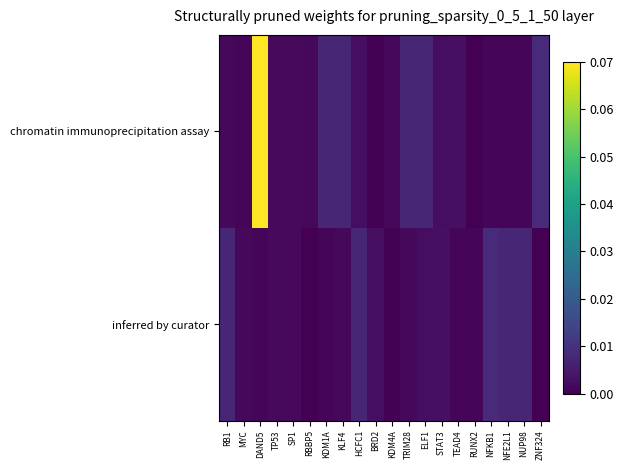

Reading left to right, list all the values displayed in this chart.

chromatin immunoprecipitation assay: RB1=0.0	MYC=0.0	DAND5=0.1	TP53=0.0	SP1=0.0	RBBP5=0.0	KDM1A=0.0	KLF4=0.0	HCFC1=0.0	BRD2=0.0	KDM4A=0.0	TRIM28=0.0	ELF1=0.0	STAT3=0.0	TEAD4=0.0	RUNX2=0.0	NFKB1=0.0	NFE2L1=0.0	NUP98=0.0	ZNF324=0.0
inferred by curator: RB1=0.0	MYC=0.0	DAND5=0.0	TP53=0.0	SP1=0.0	RBBP5=0.0	KDM1A=0.0	KLF4=0.0	HCFC1=0.0	BRD2=0.0	KDM4A=0.0	TRIM28=0.0	ELF1=0.0	STAT3=0.0	TEAD4=0.0	RUNX2=0.0	NFKB1=0.0	NFE2L1=0.0	NUP98=0.0	ZNF324=0.0